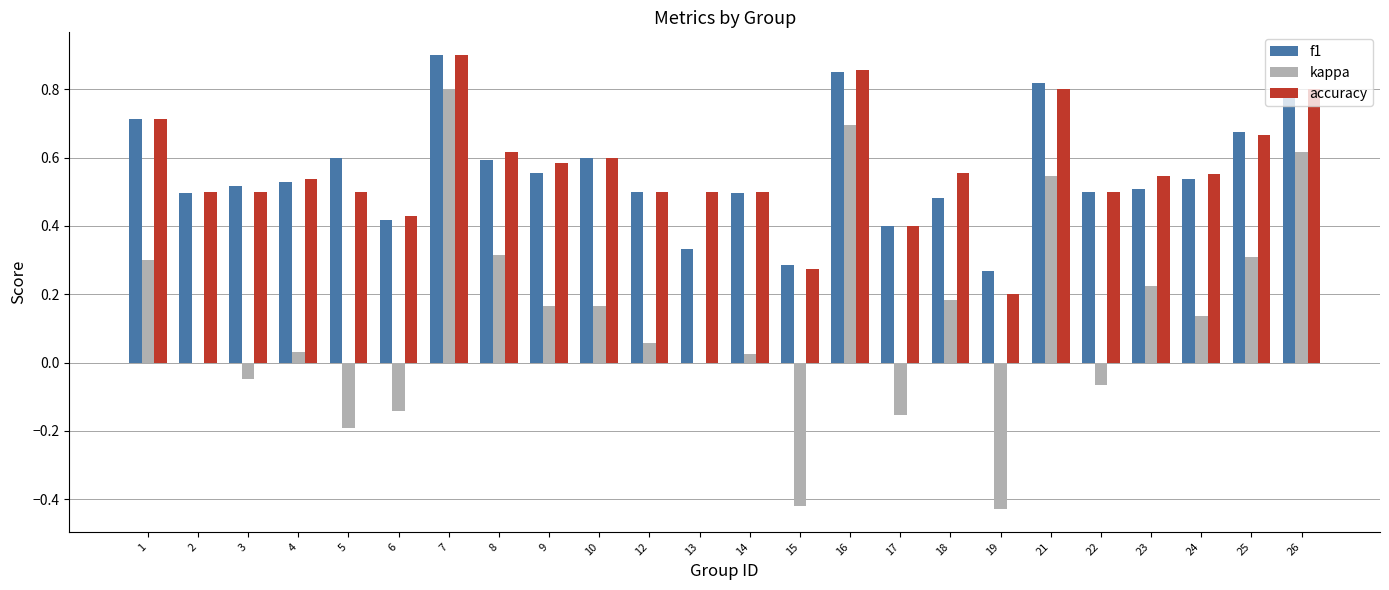

Is it true that f1 equals 0.3 at 19?

True